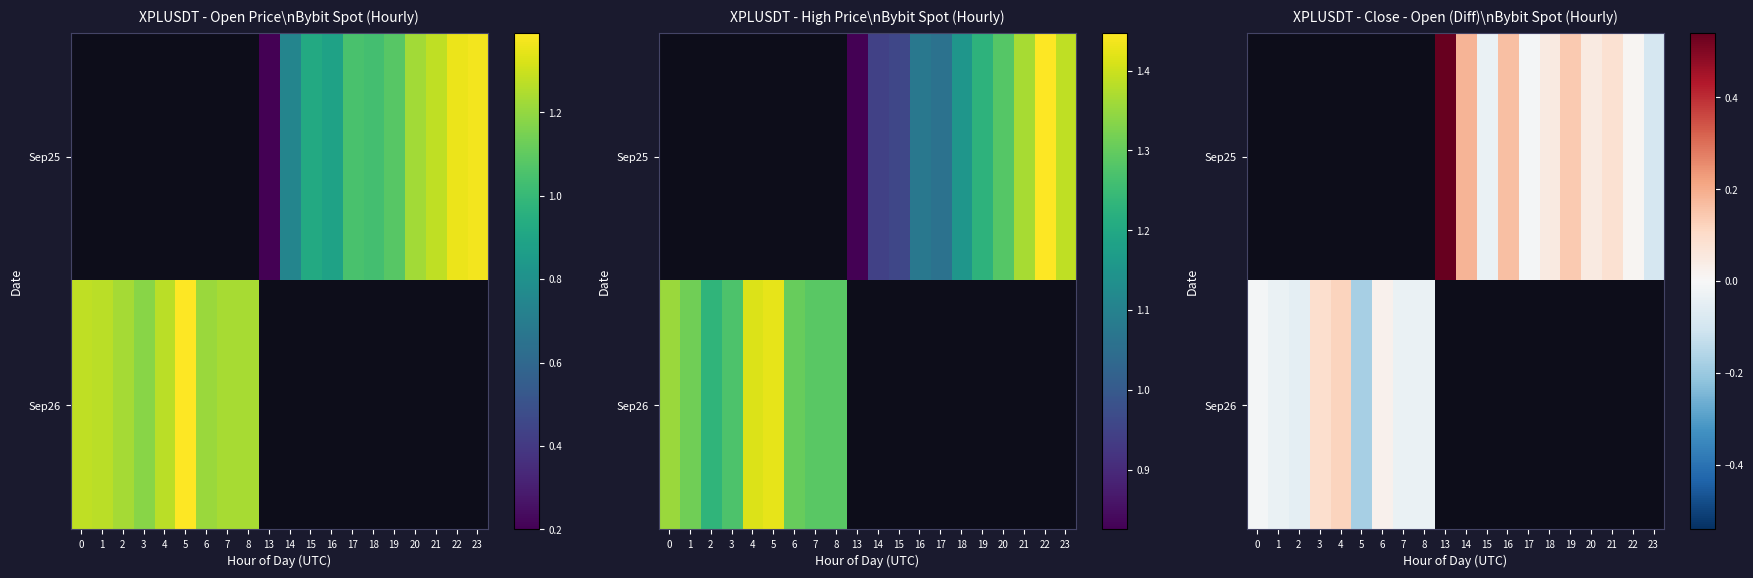

How many series are shown in this chart?

2